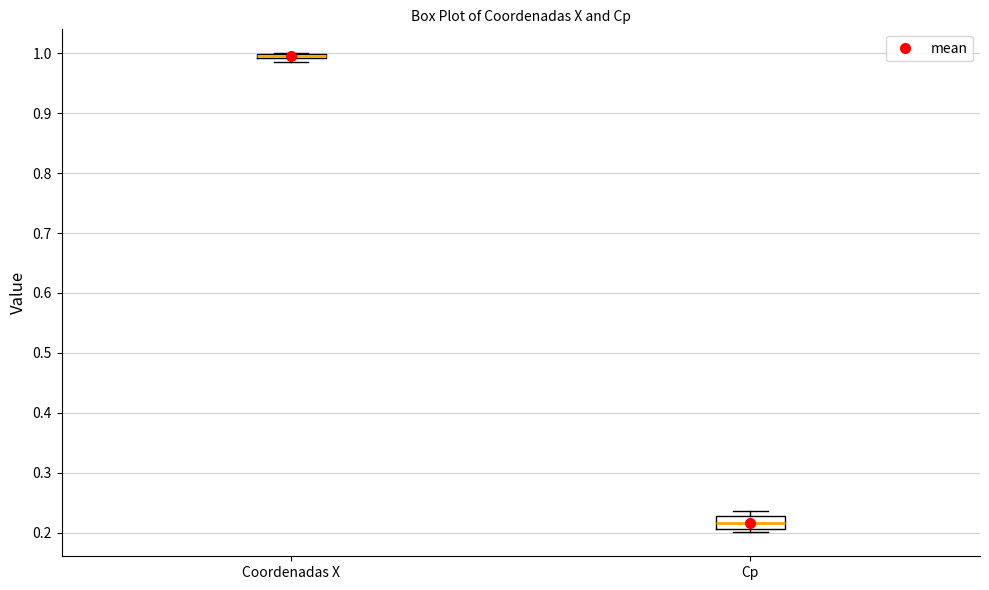

Comparing the boxes themselves (not the whiskers), which one is the tallest?

Cp